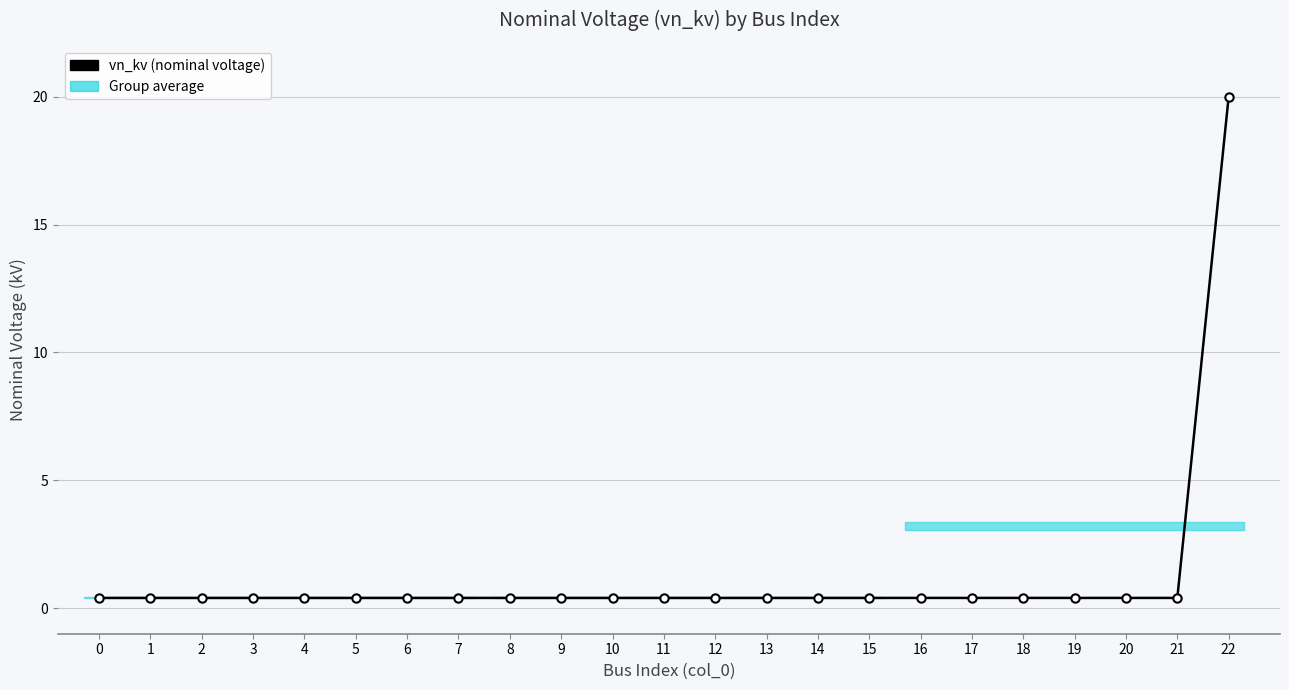

Reading right to left, list all the values displayed in this chart.

20.0	0.4	0.4	0.4	0.4	0.4	0.4	0.4	0.4	0.4	0.4	0.4	0.4	0.4	0.4	0.4	0.4	0.4	0.4	0.4	0.4	0.4	0.4